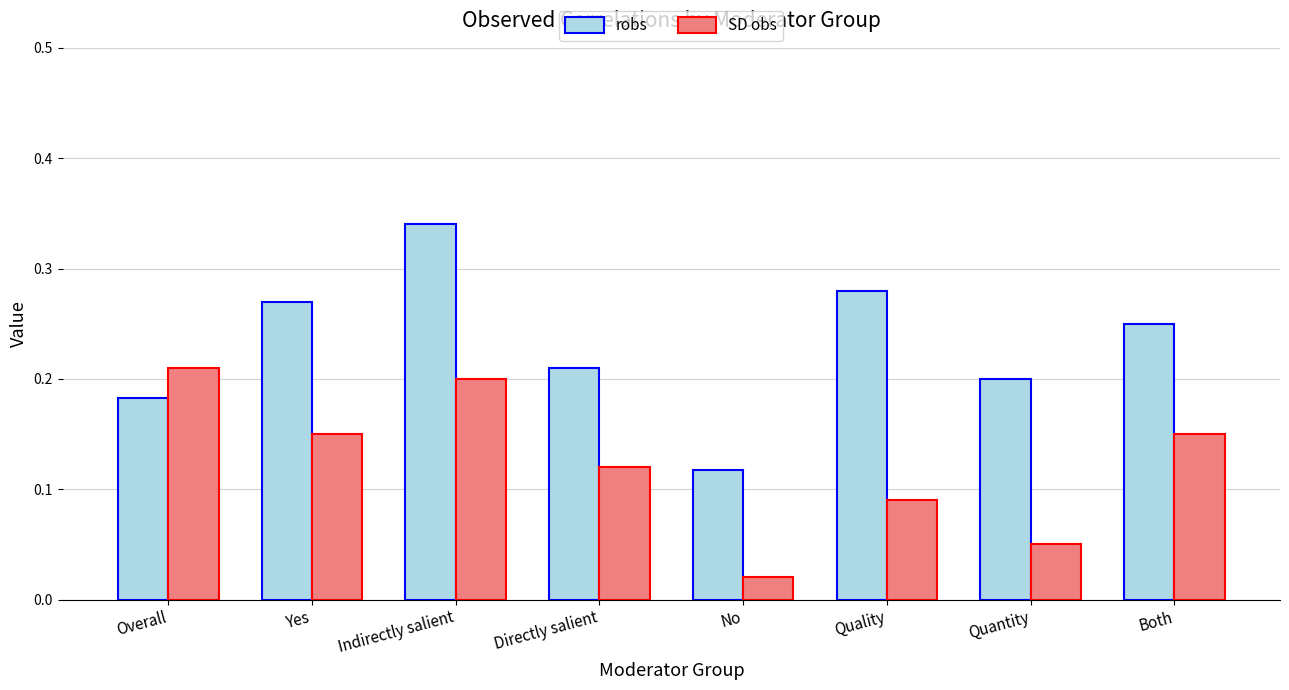

The robs series shows 0.3 at Overall. True or false?

False